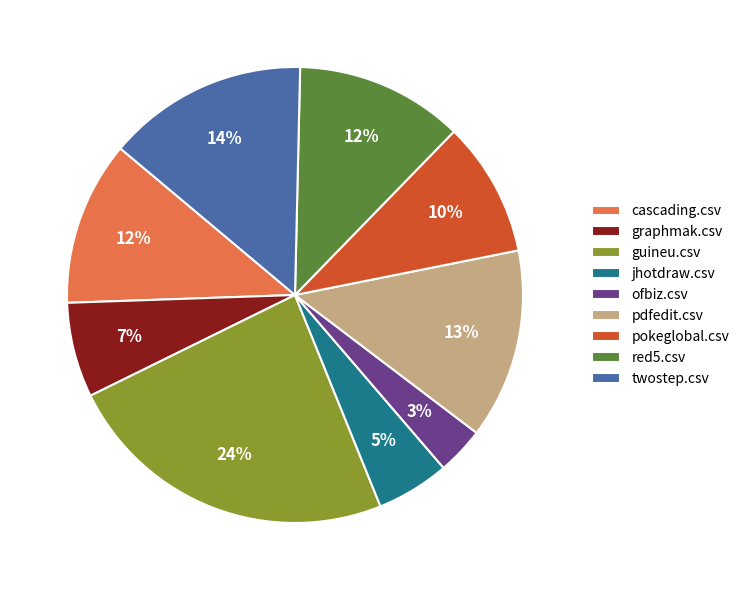

To the nearest percent, what is the average slice percentage?

11%